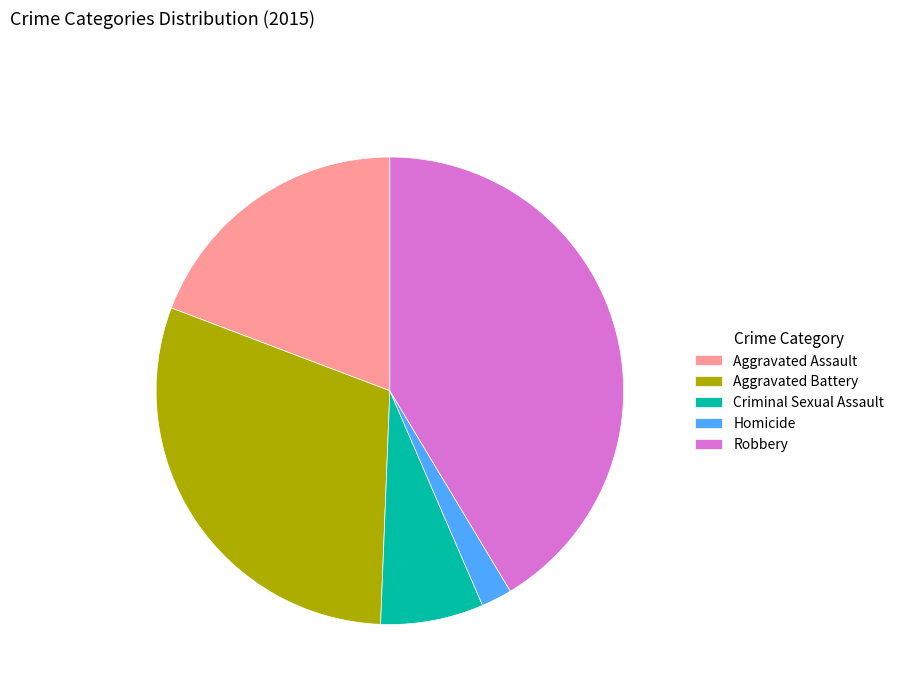

The Robbery slice represents 41% of the pie. True or false?

True